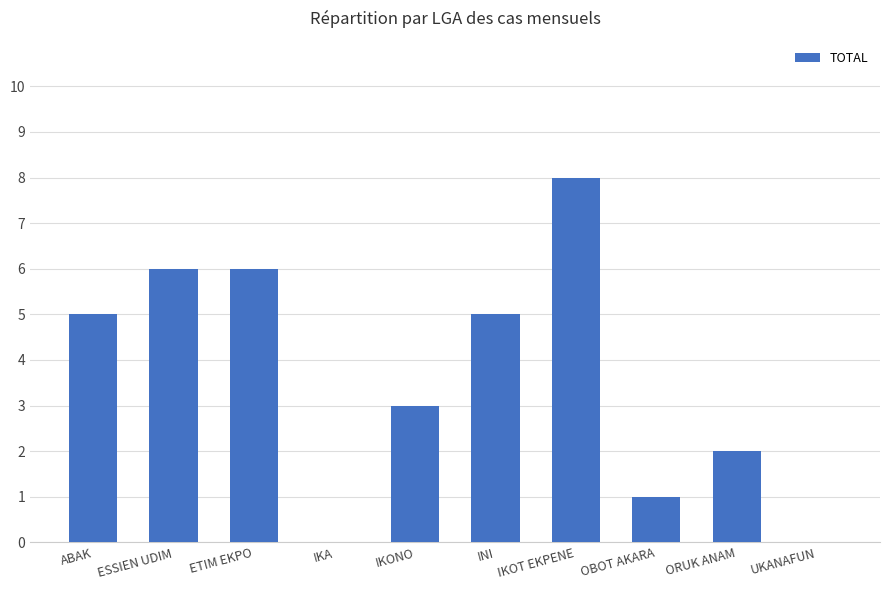

What is the sum of all values?

36